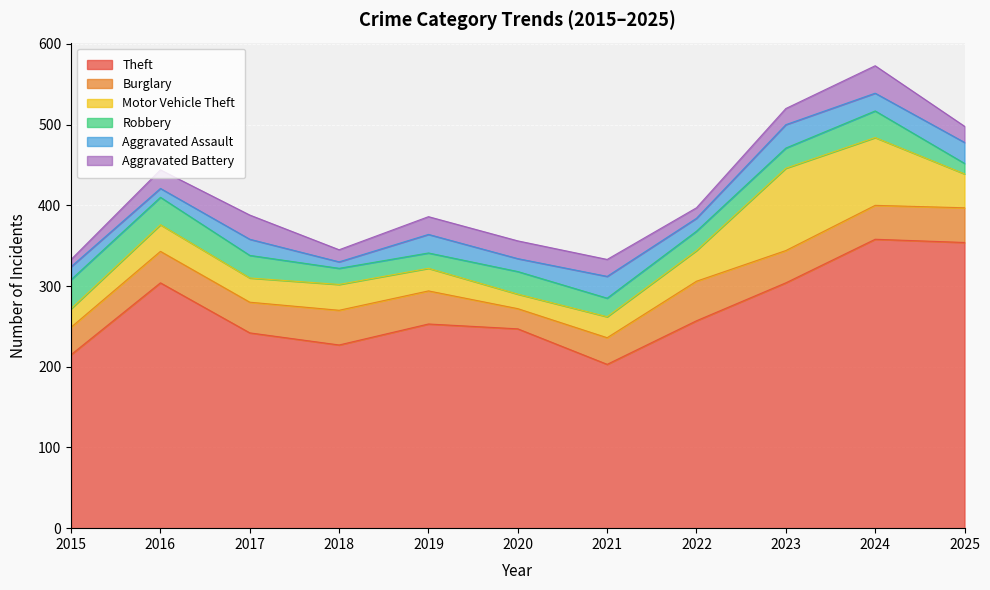

True or false: Aggravated Assault and Theft intersect in this chart.

False